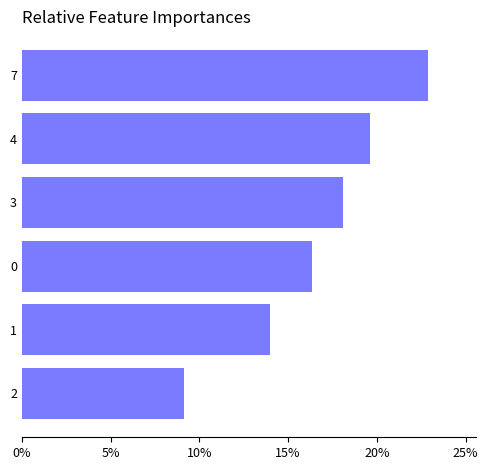

List the labels in order of value, largest first.

7, 4, 3, 0, 1, 2